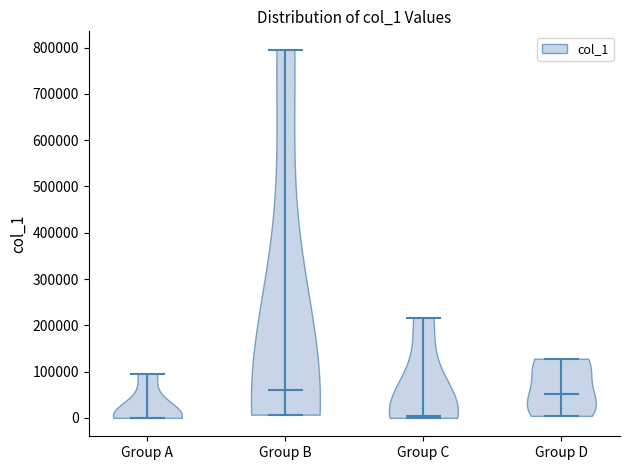

Reading left to right, read every violin against the y-axis: where its median line is, and the lowest and highest points it reaches. The values are not printed on the chart, so give them approximately, as read against the axis.

Group A: median line 0, lowest point 0, highest point 100000
Group B: median line 60000, lowest point 10000, highest point 800000
Group C: median line 0, lowest point 0, highest point 220000
Group D: median line 50000, lowest point 0, highest point 130000